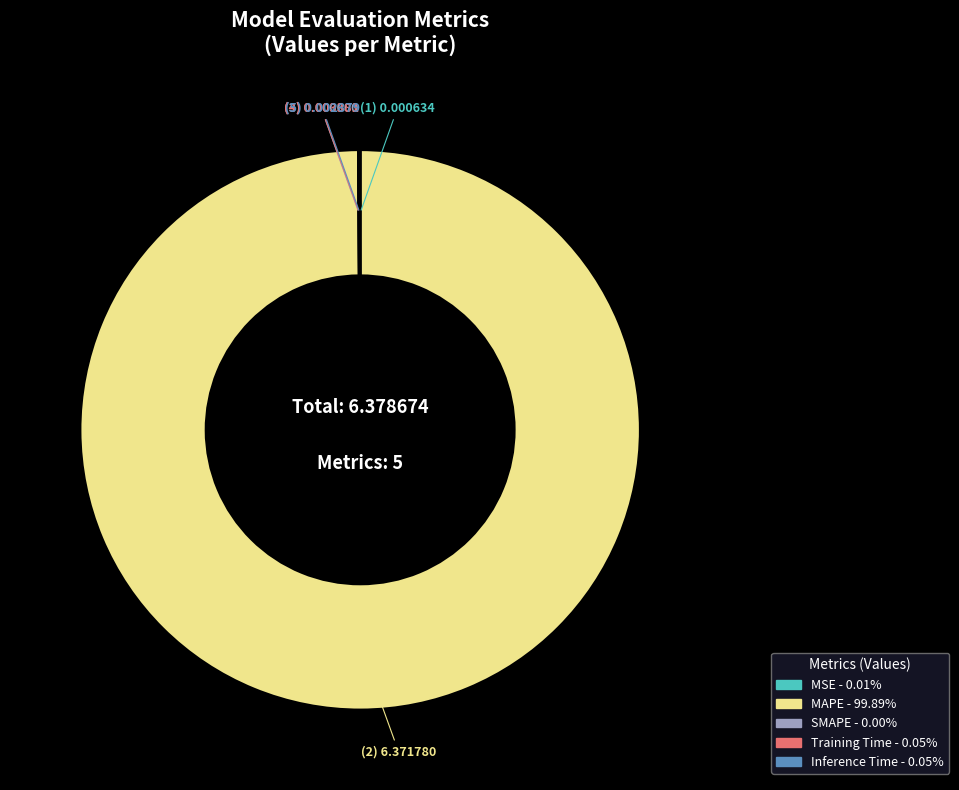

Which category has the biggest portion of the pie?

MAPE